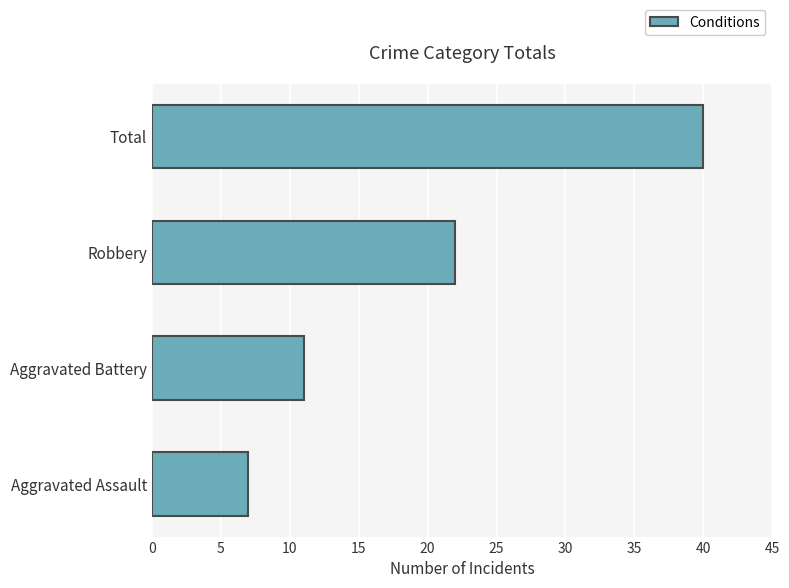

What is the ratio of the value at Total to the value at Aggravated Assault?

5.7